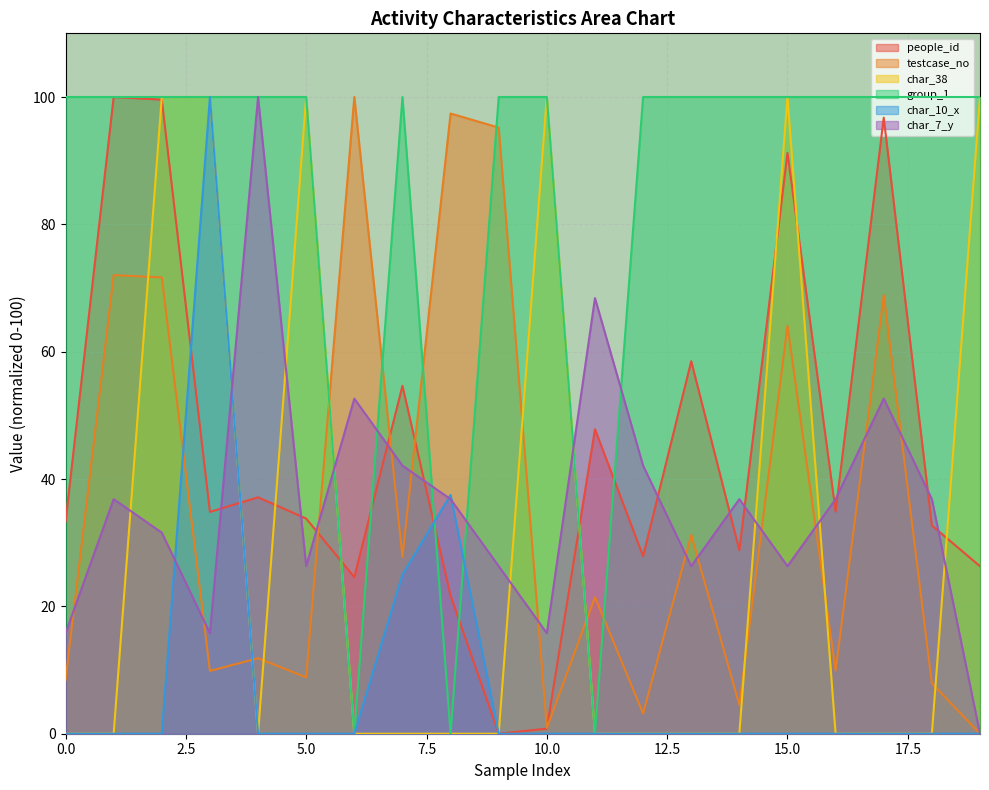

How many data points in group_1 are less than 100?

3